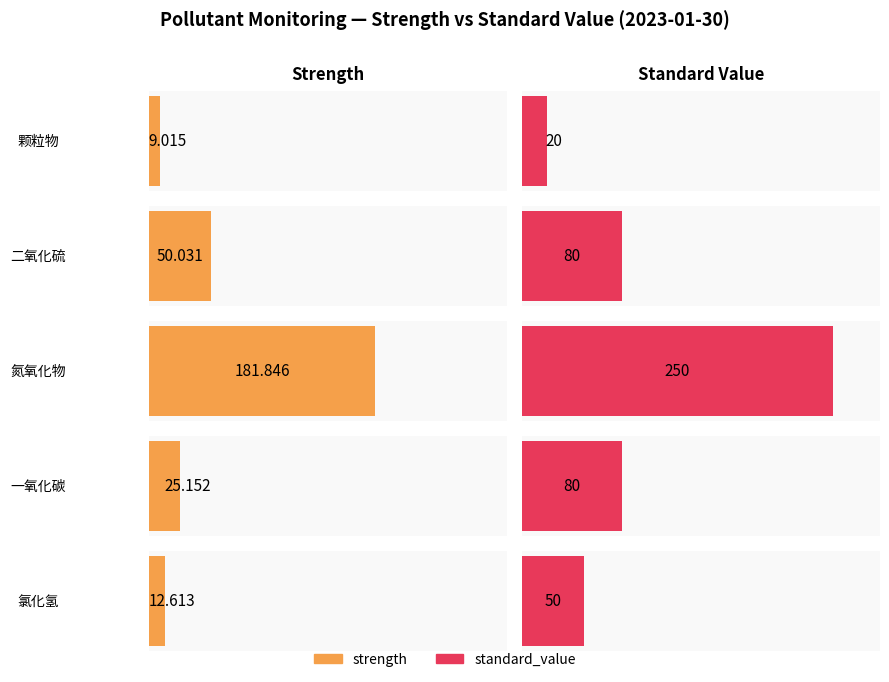

What is the difference between the maximum and second lowest values in the standard_value series?

200.0